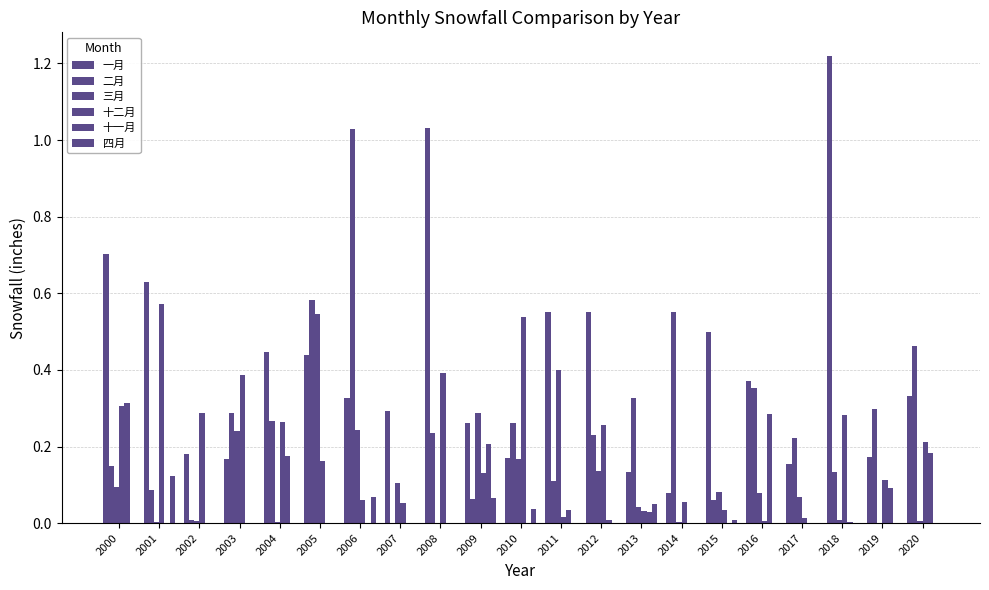

Are the bars horizontal?

No